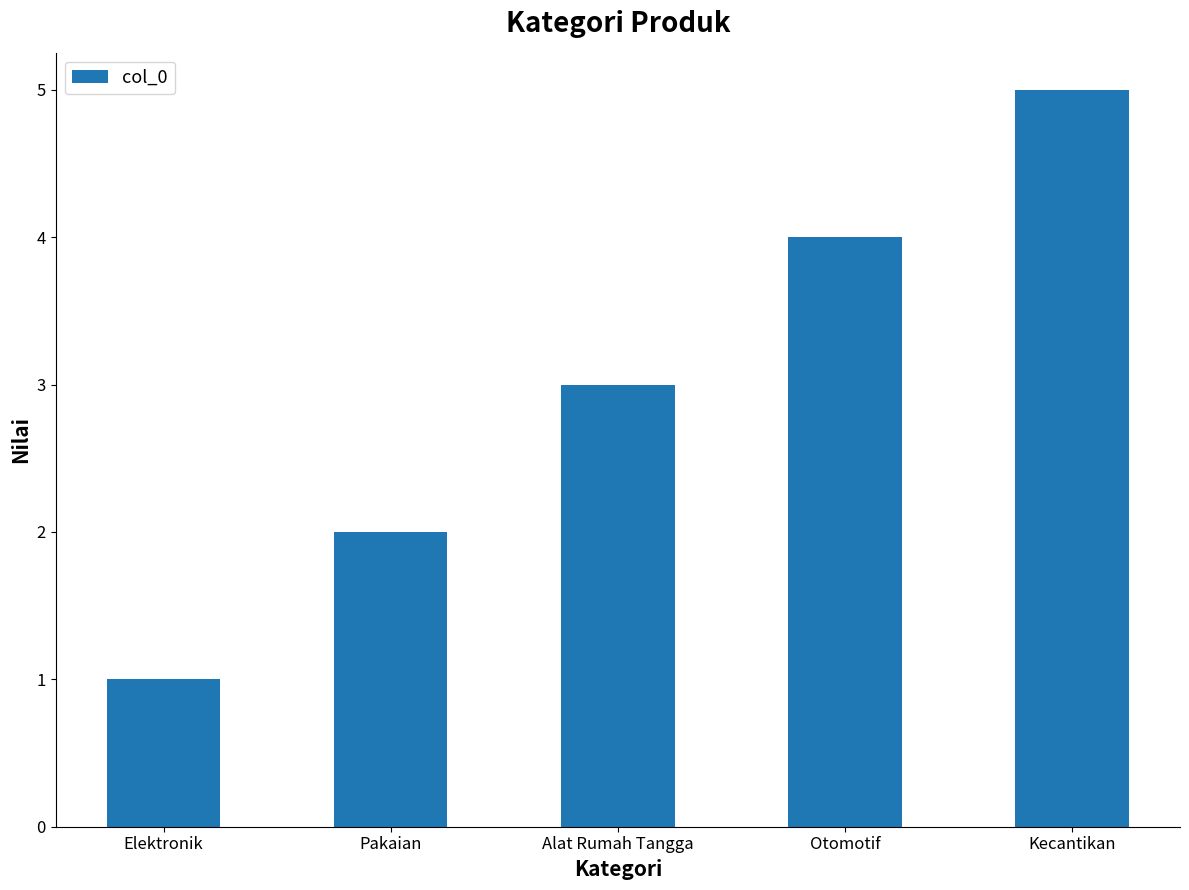

What is the difference between the maximum and minimum values?

4